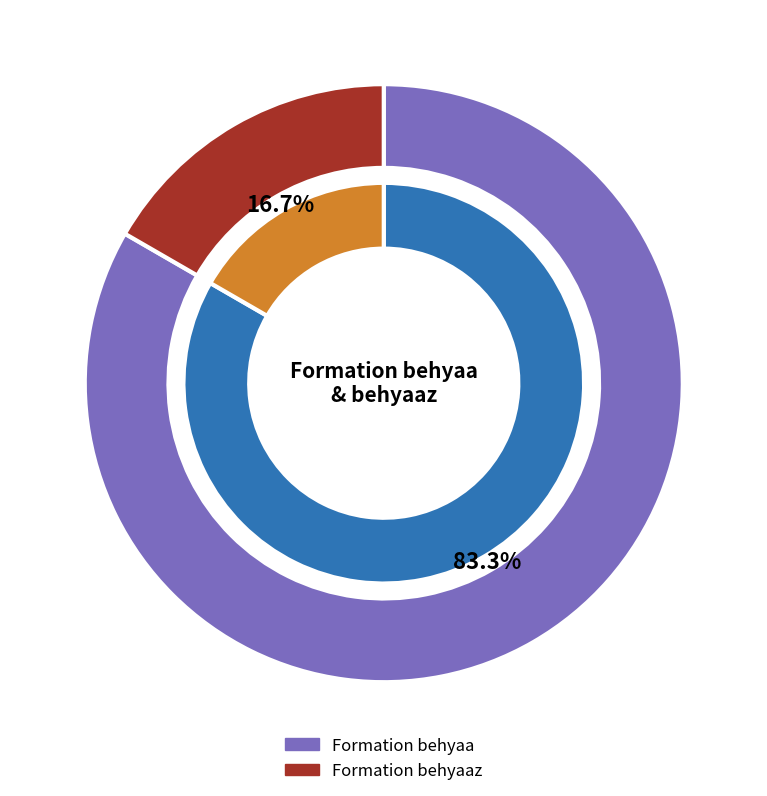

Rank the categories by value from highest to lowest.

Formation behyaa, Formation behyaaz